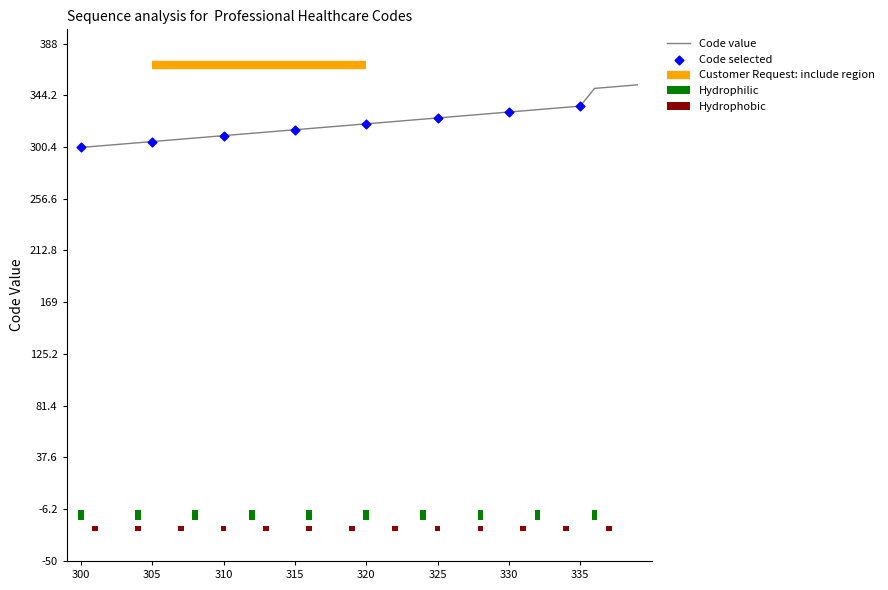

Approximately how many times larger is the value at 333 compared to 313?

1.1